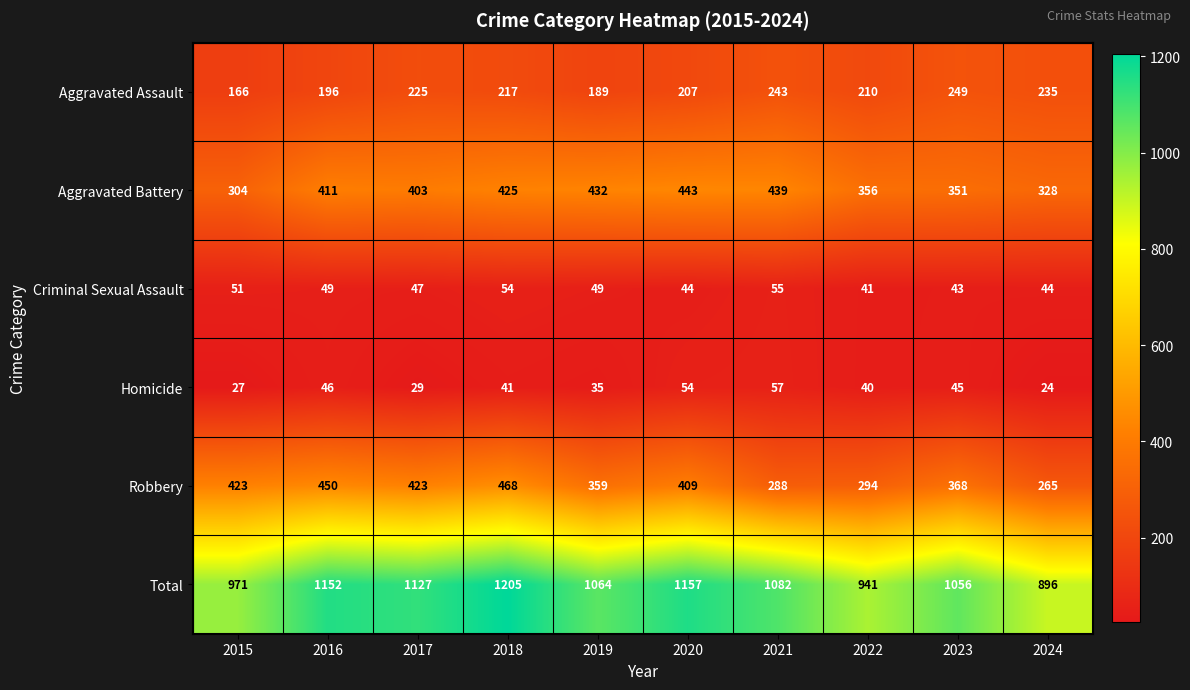

What is the maximum value for Homicide?

57